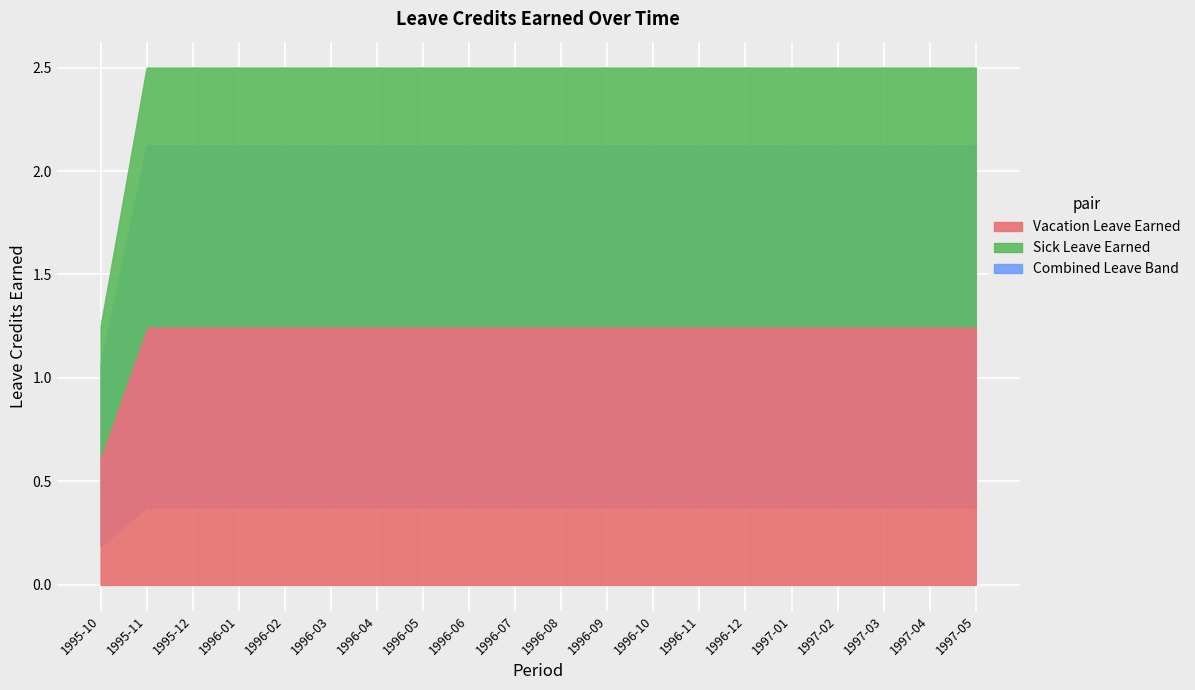

How many data points does each series have?

20